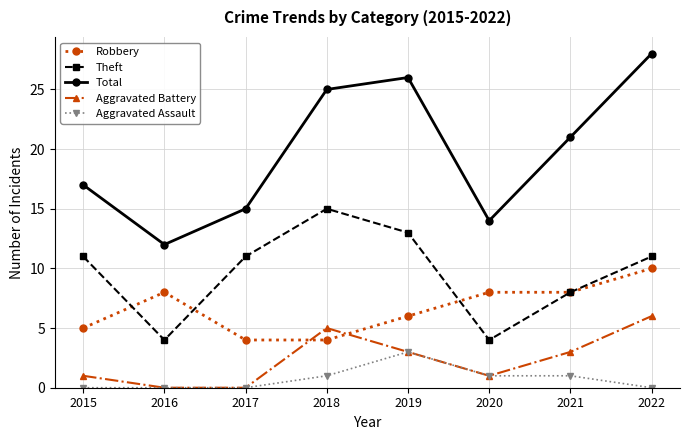

Count the number of data series in this chart.

5